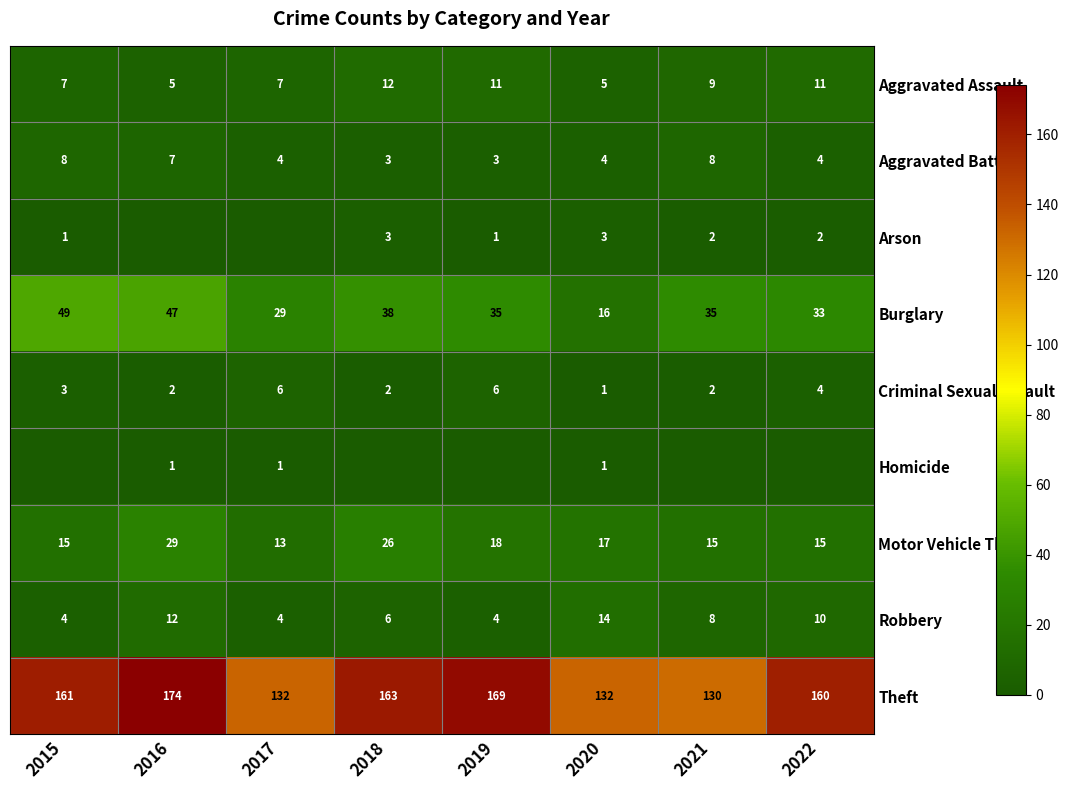

What is the average value of the Aggravated Battery series?

5